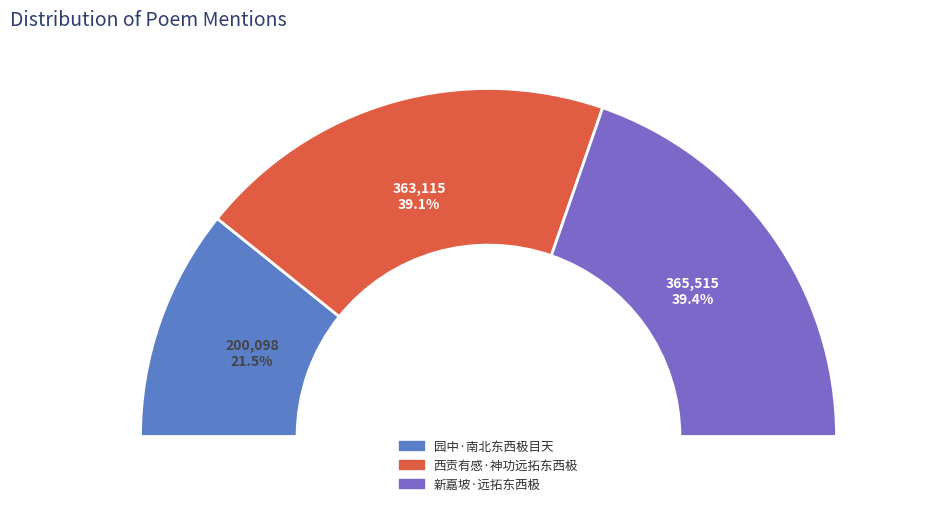

Does 园中·南北东西极目天 account for over 50% of the chart?

No